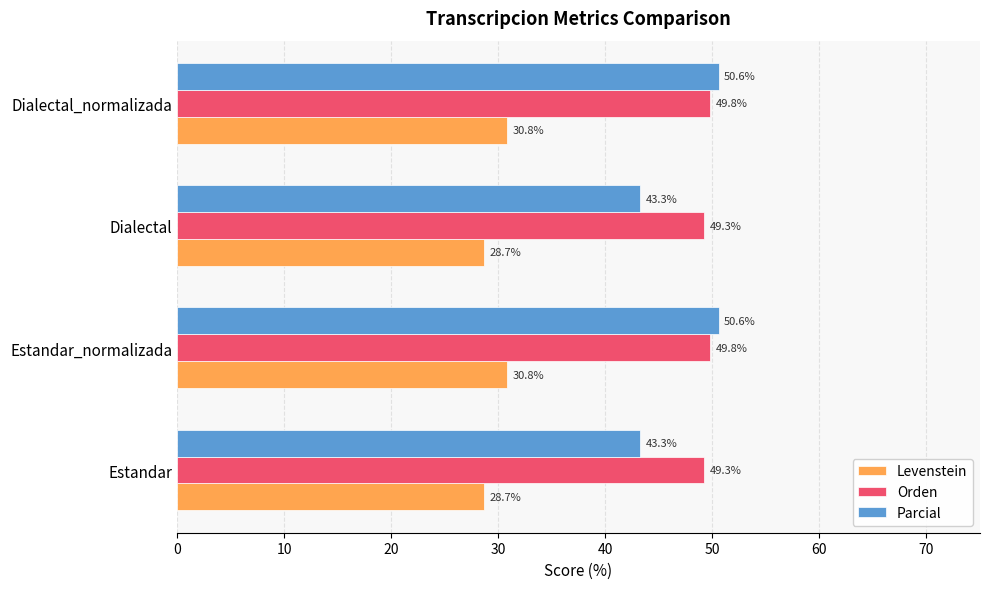

What are all the series names shown in the legend?

Levenstein, Orden, Parcial